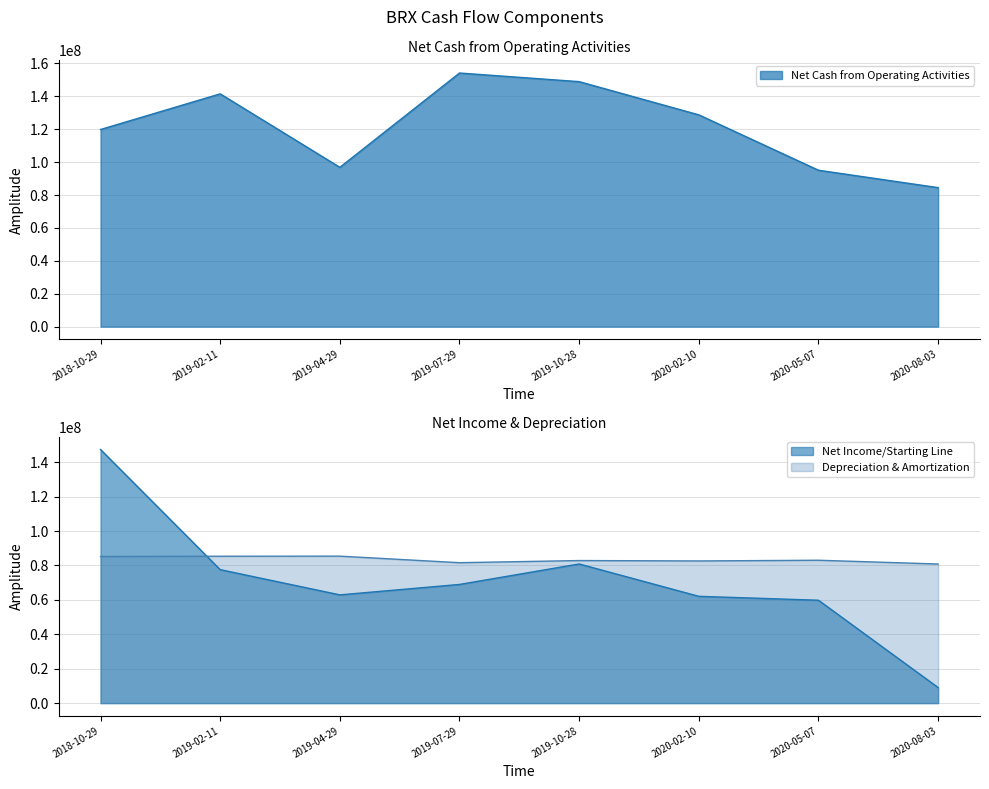

How many categories are shown in the chart?

8